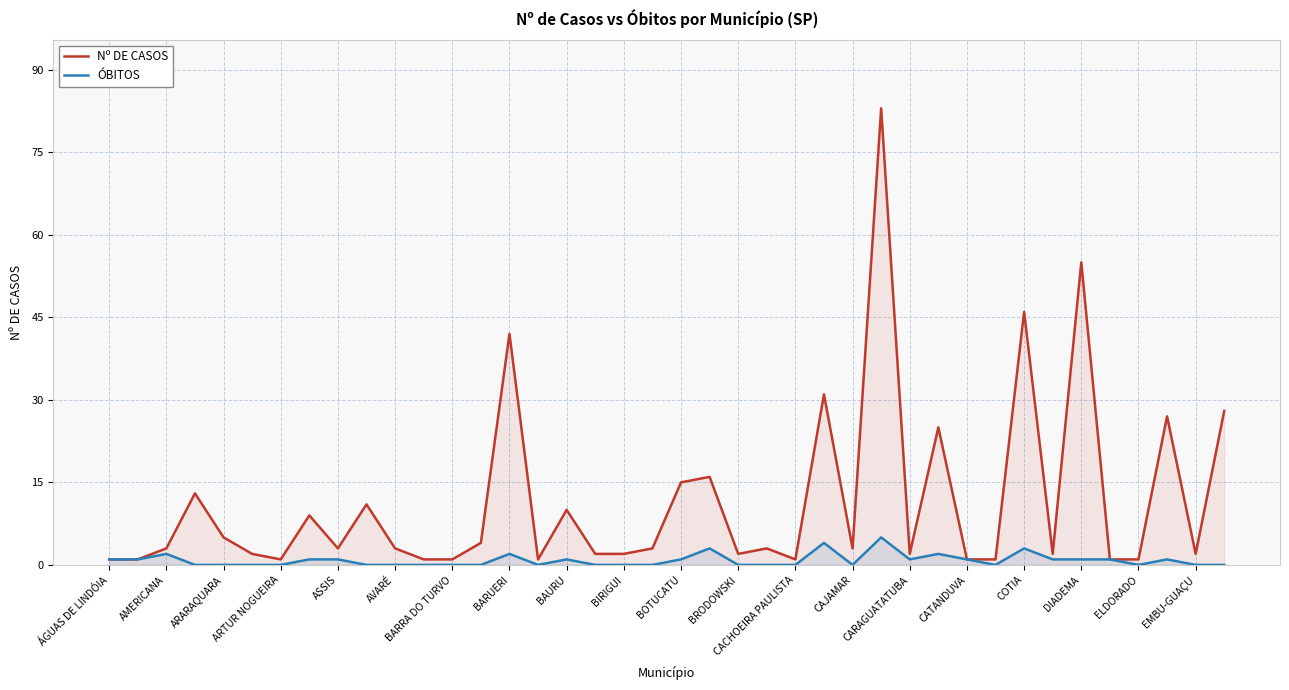

How many values in the Nº DE CASOS series exceed 3?

16